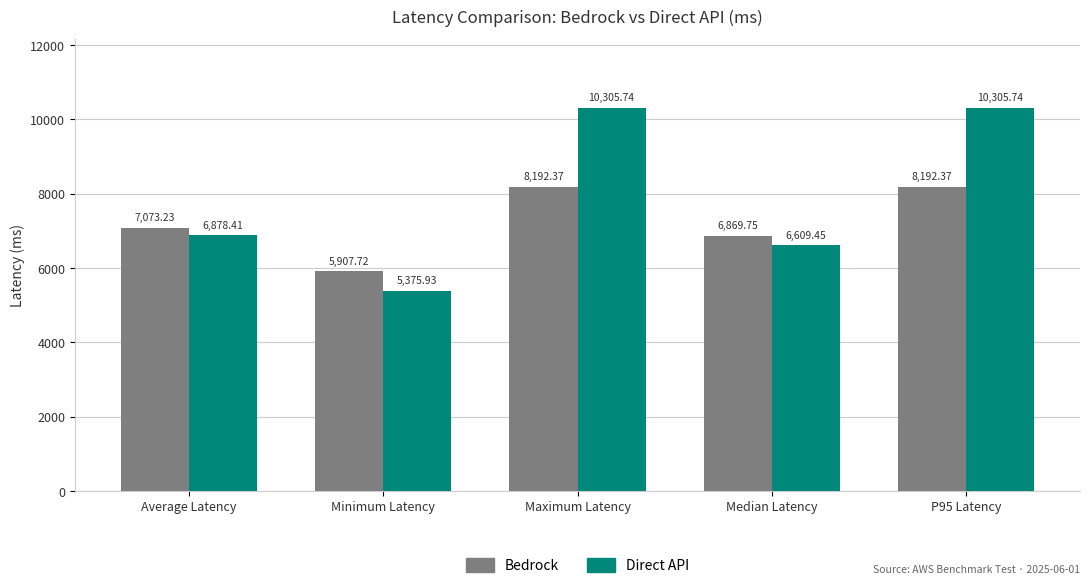

True or false: Direct API has a value of 10305.7 at P95 Latency.

True